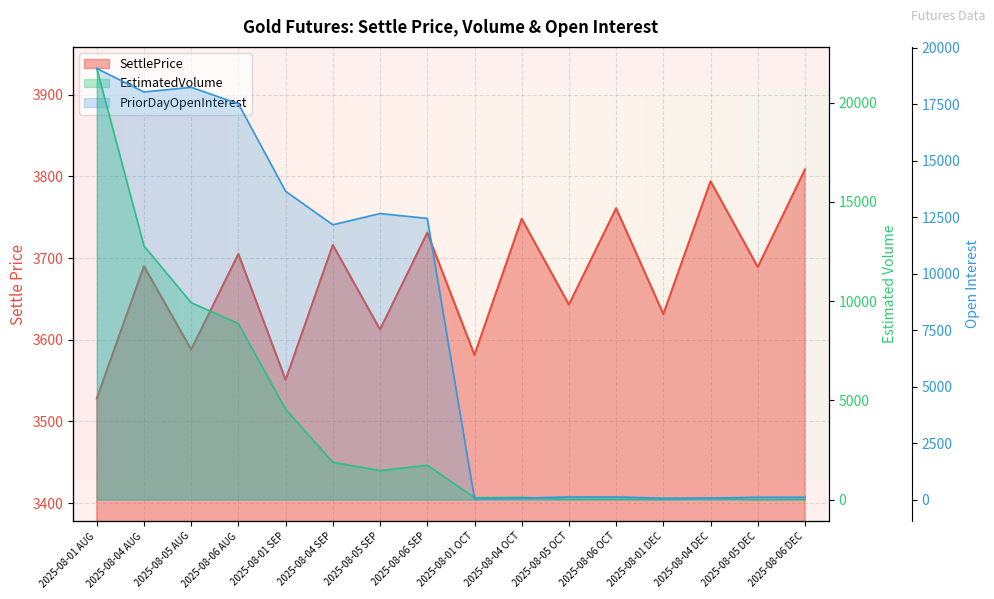

What are all the series names shown in the legend?

SettlePrice, EstimatedVolume, PriorDayOpenInterest